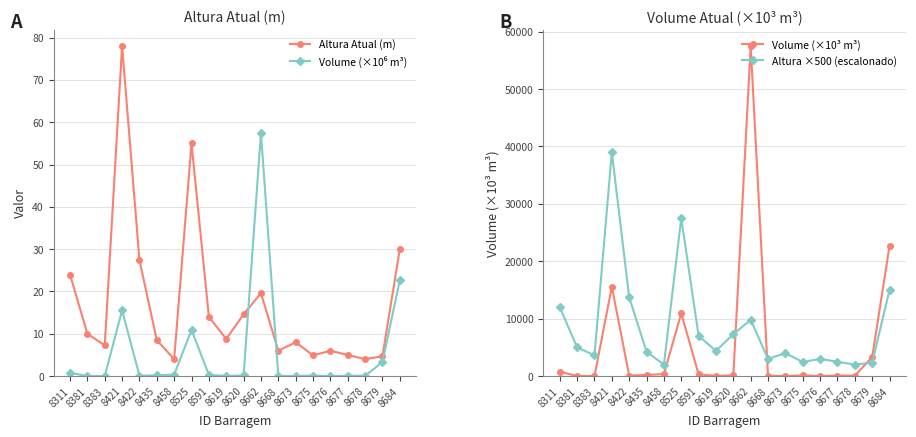

What is the average value of the Volume (×10³ m³) series?

5609.0